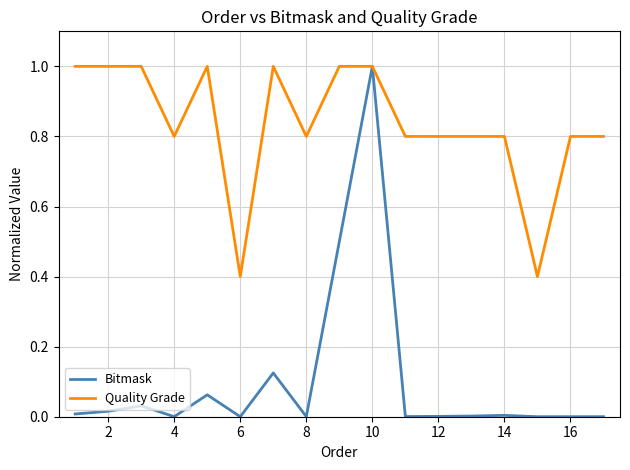

What is the lowest value of the Quality Grade series?

0.4